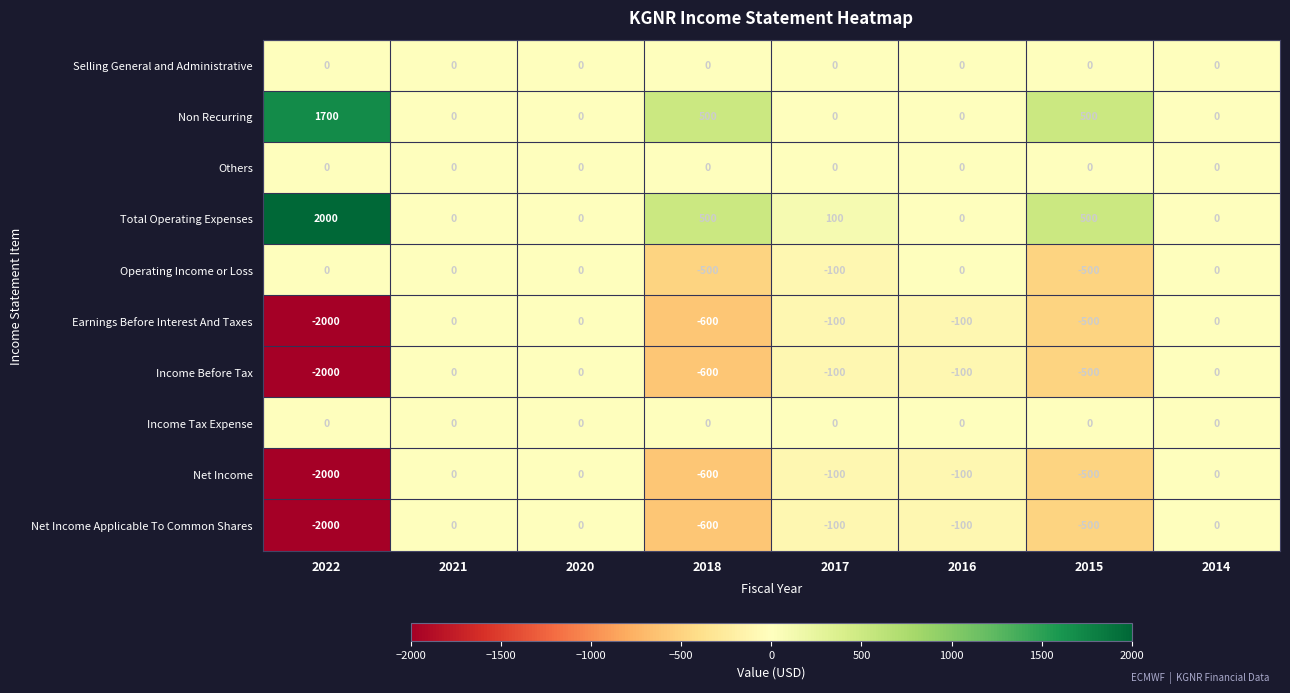

What is the total value across all series at 2018?

-1900